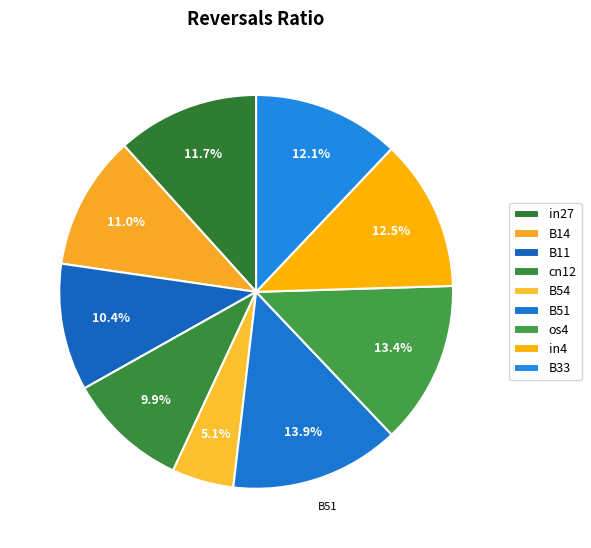

Which category has the biggest portion of the pie?

B51